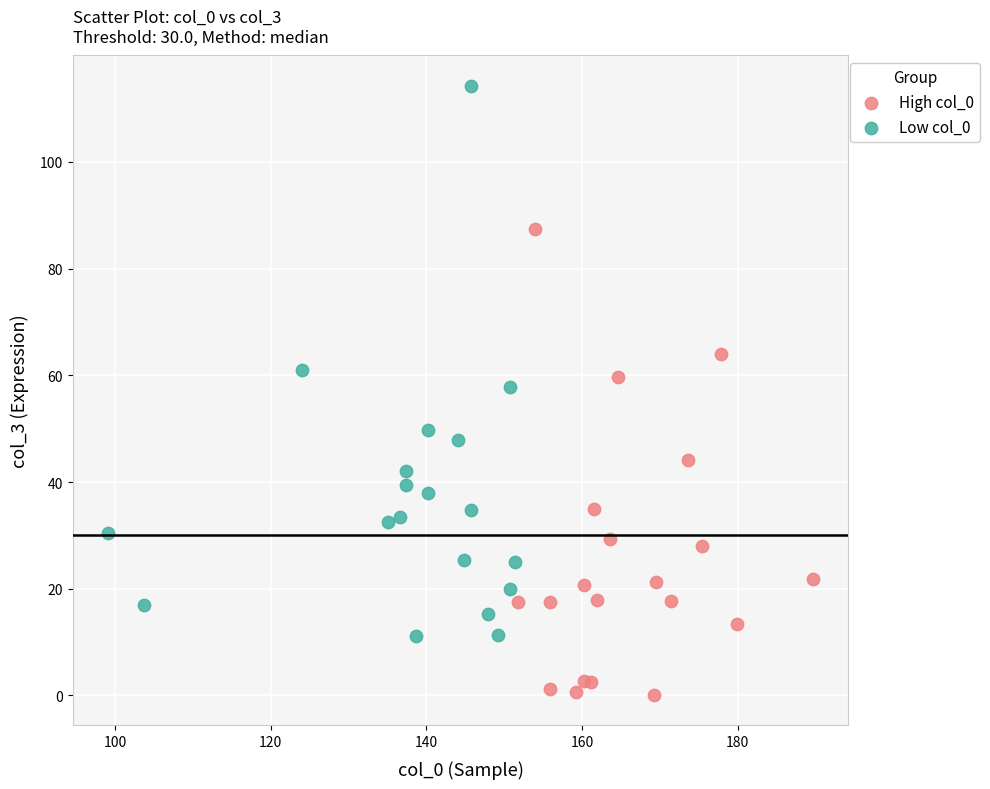

Which series reaches the maximum Y coordinate?

Low col_0